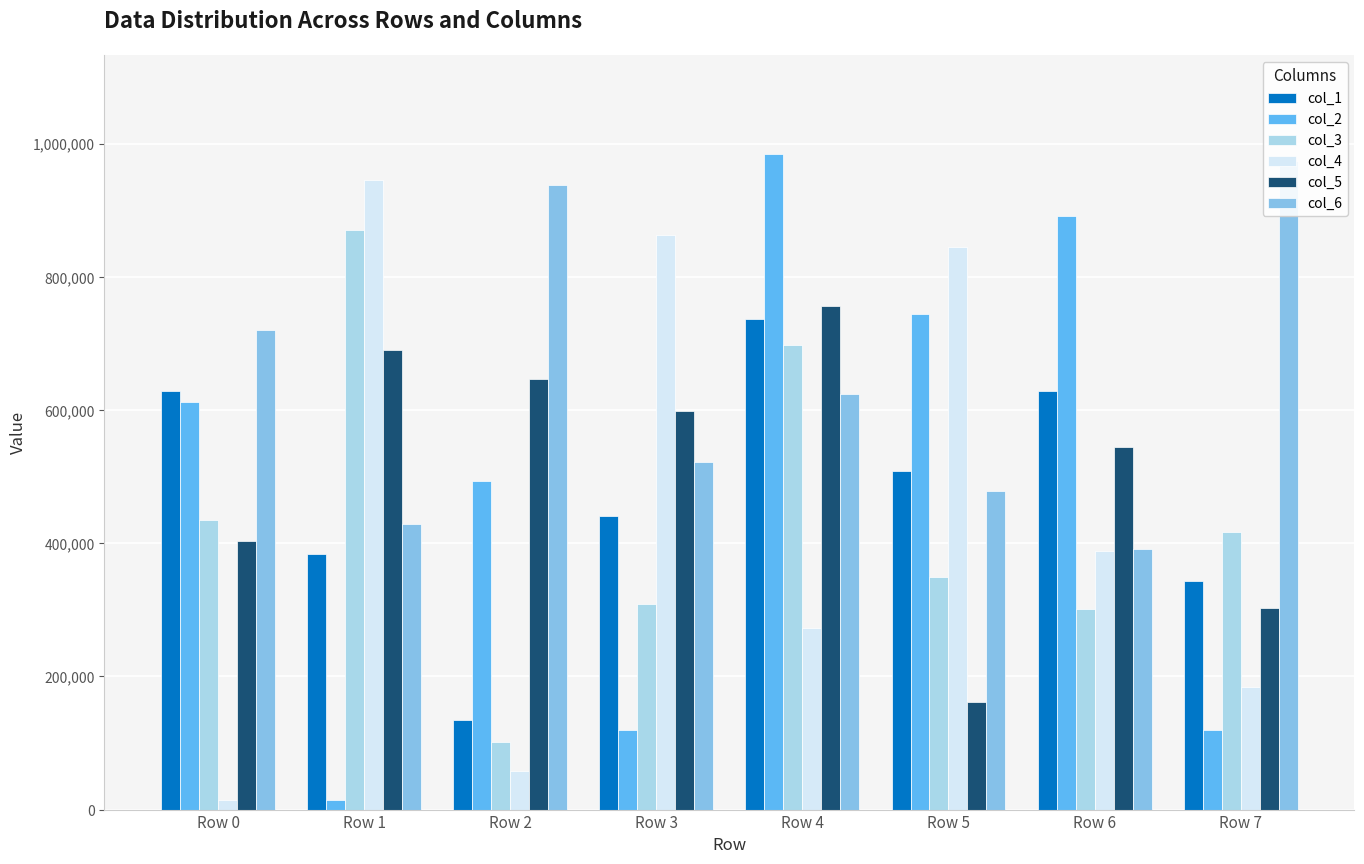

The col_4 series shows 576415 at Row 3. True or false?

False